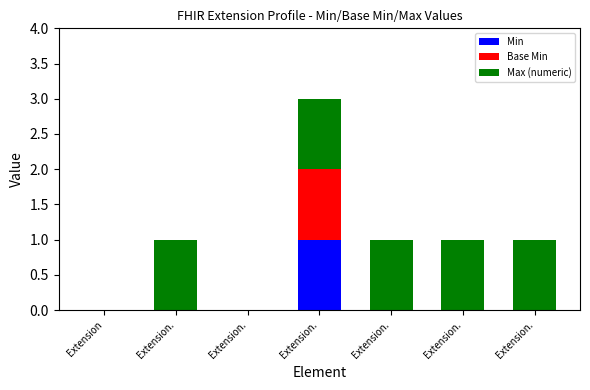

Count the number of data series in this chart.

3